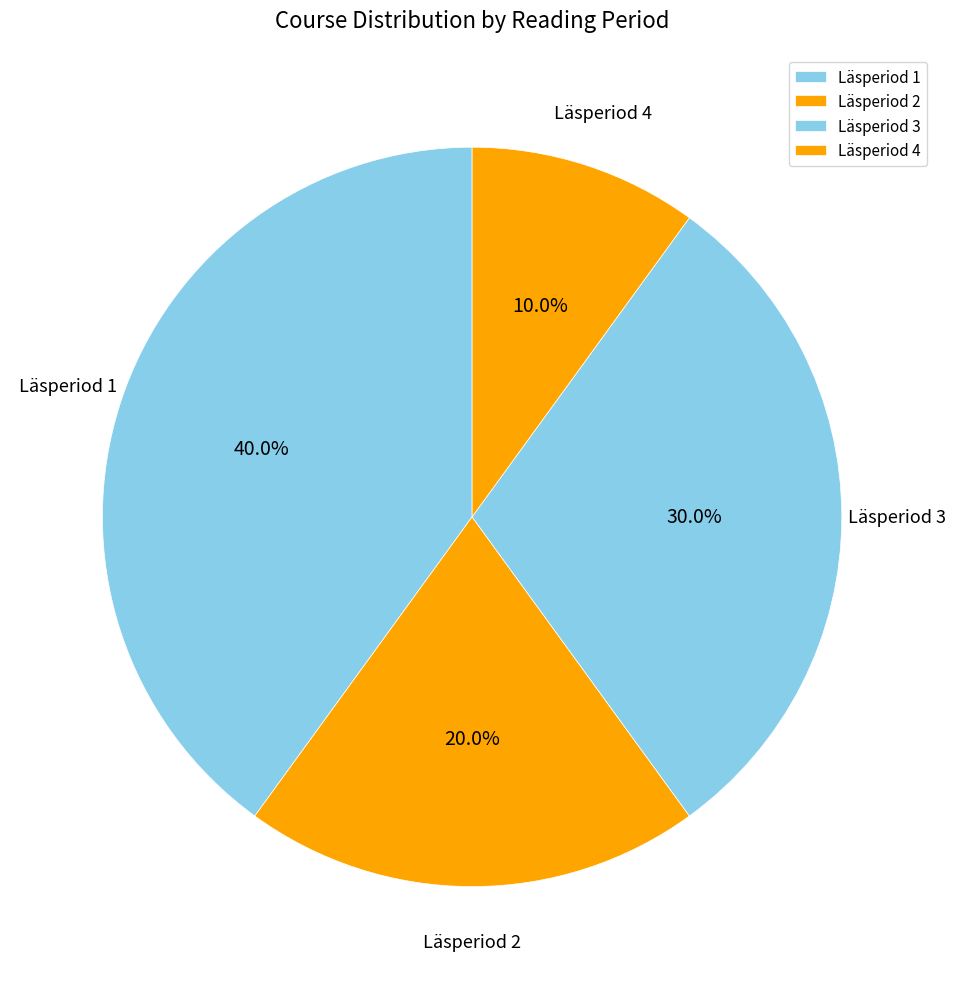

Is there a majority slice in this chart?

No